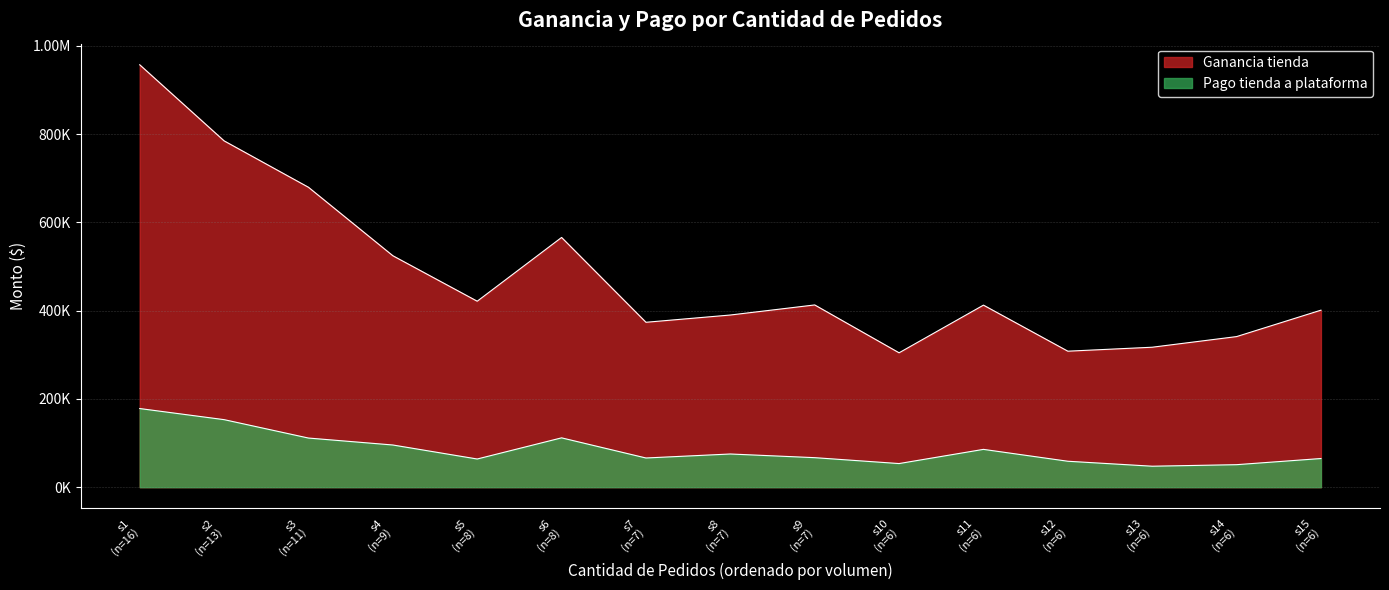

List the labels in order of Pago tienda a plataforma value, smallest first.

s13 (n=6), s14 (n=6), s10 (n=6), s12 (n=6), s5 (n=8), s15 (n=6), s7 (n=7), s9 (n=7), s8 (n=7), s11 (n=6), s4 (n=9), s3 (n=11), s6 (n=8), s2 (n=13), s1 (n=16)